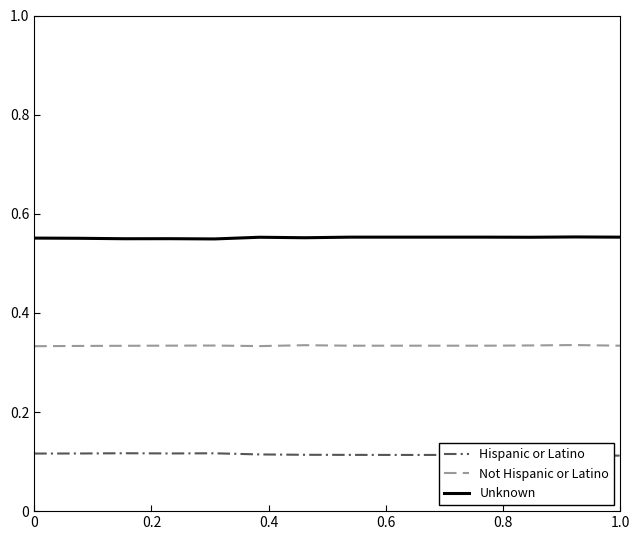

Which series has the largest total across all categories?

Unknown